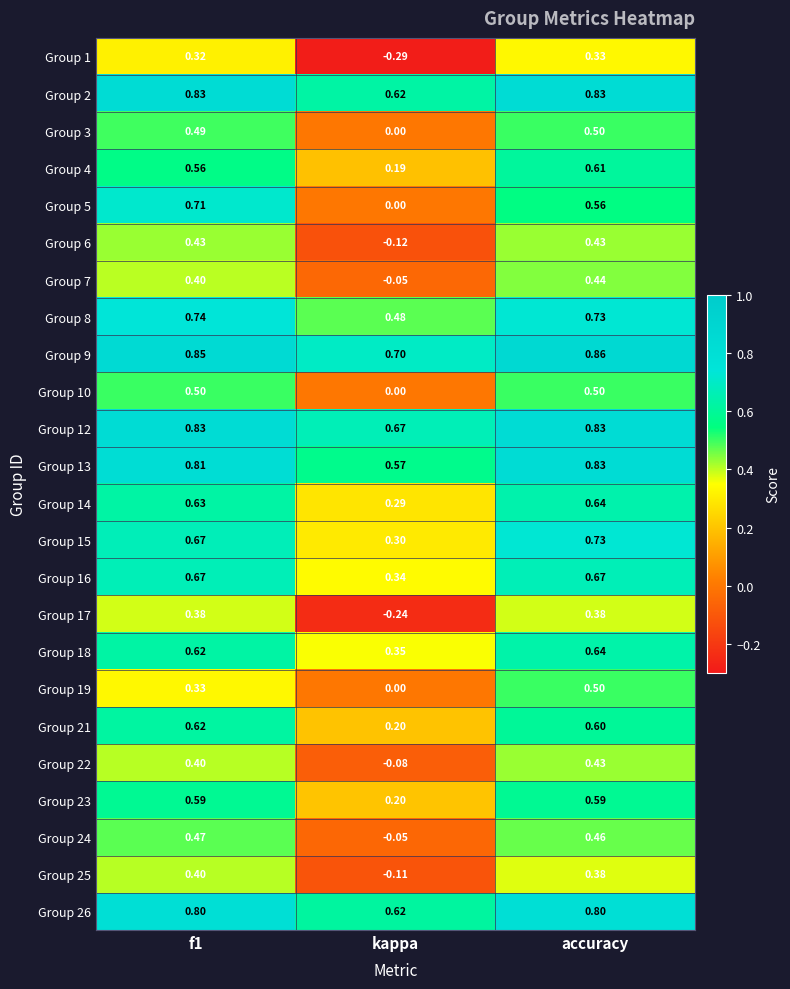

At which label does Group 19 reach its minimum?

kappa